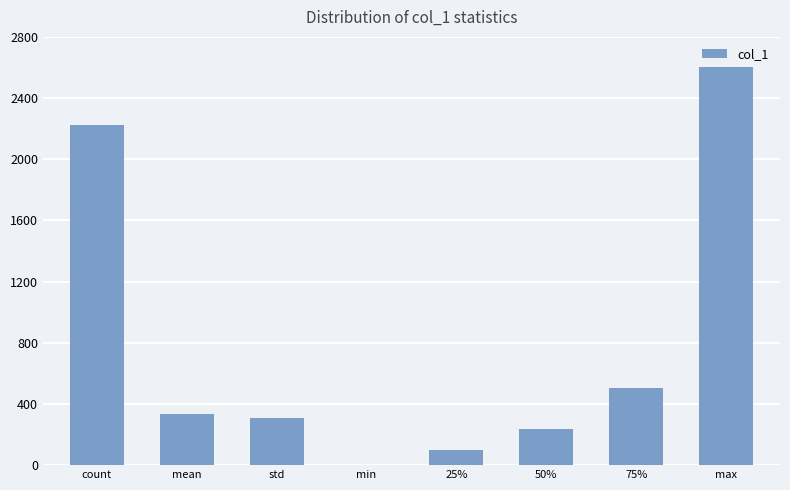

What is the maximum value shown in the chart?

2603.0